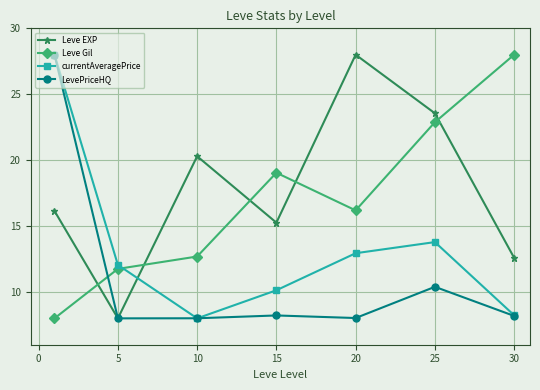

How many intersections are there between Leve EXP and currentAveragePrice?

1